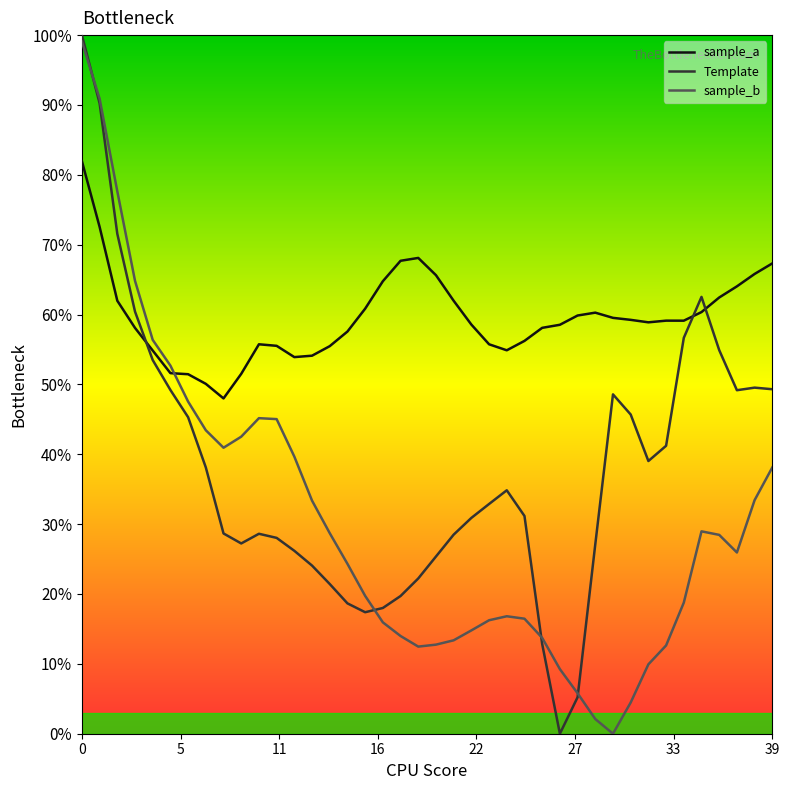

What is the difference between the maximum and second lowest values in the sample_a series?

0.3